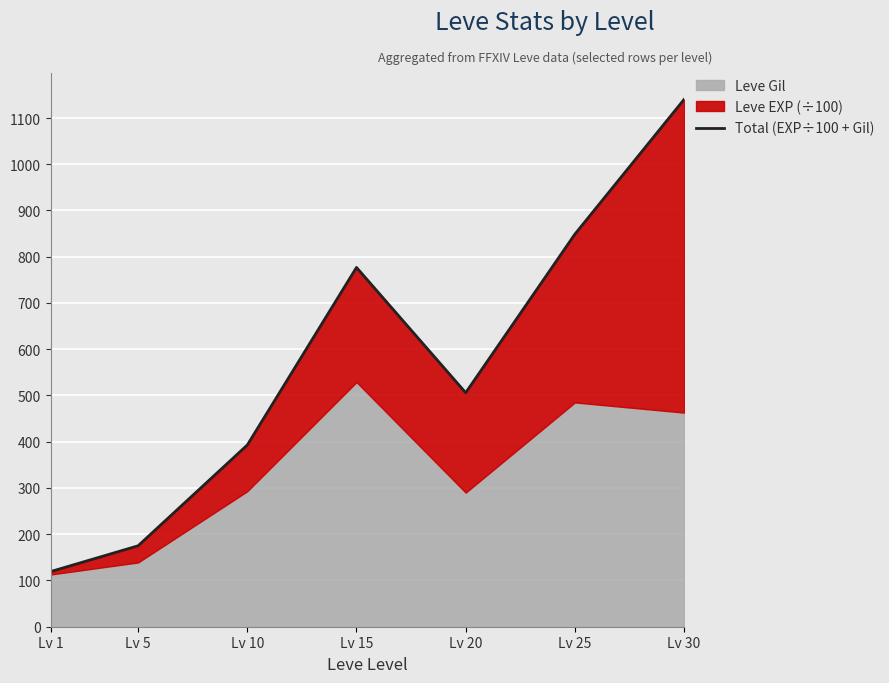

What is the maximum value shown in the chart?

1140.3